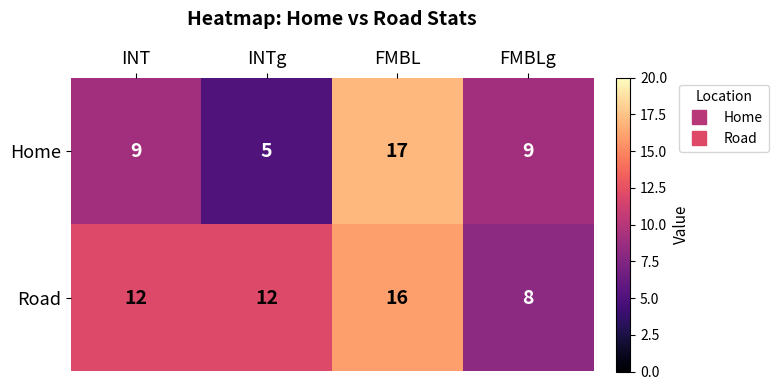

How many Home values are between 9 and 17?

3